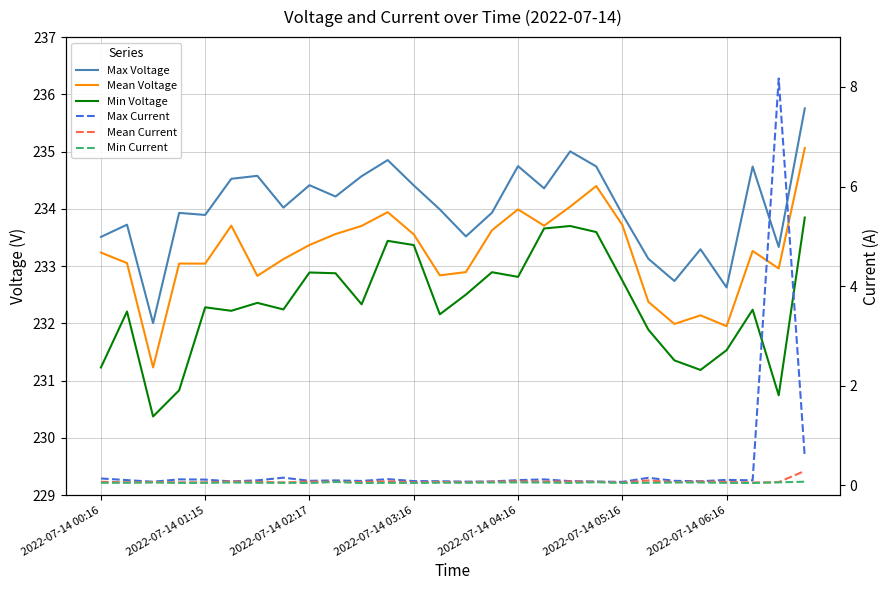

How many categories are shown in the chart?

28